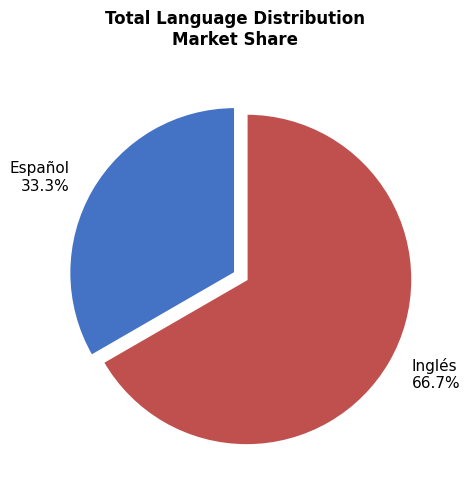

True or false: Español accounts for 40% of the total.

False